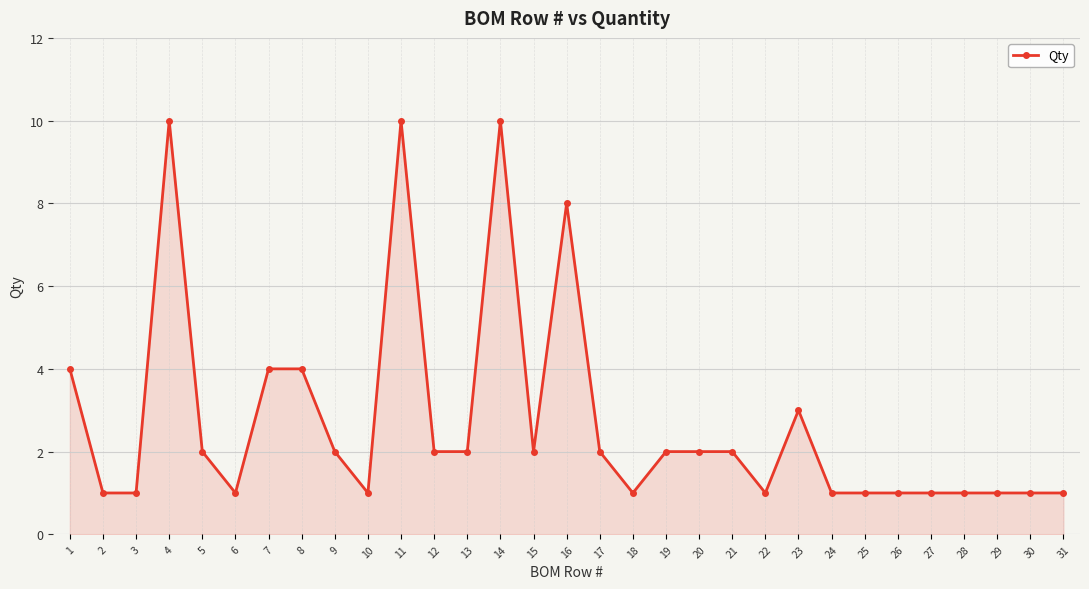

What is the smallest value displayed?

1